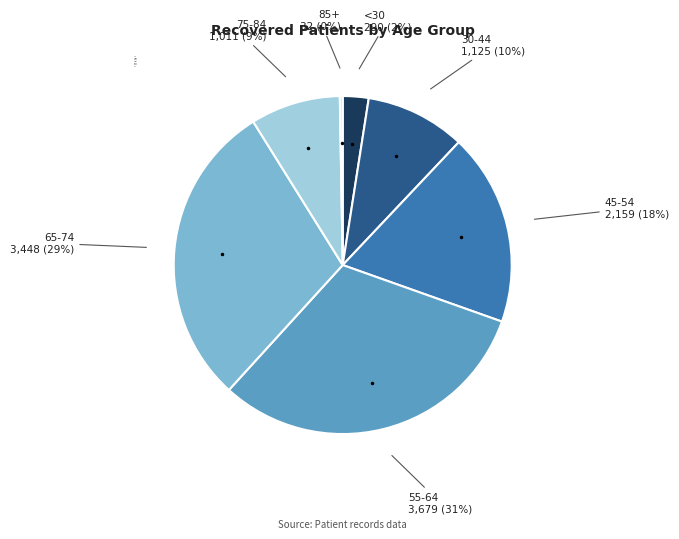

To the nearest percent, what is the difference between the largest and smallest slice percentages?

31%